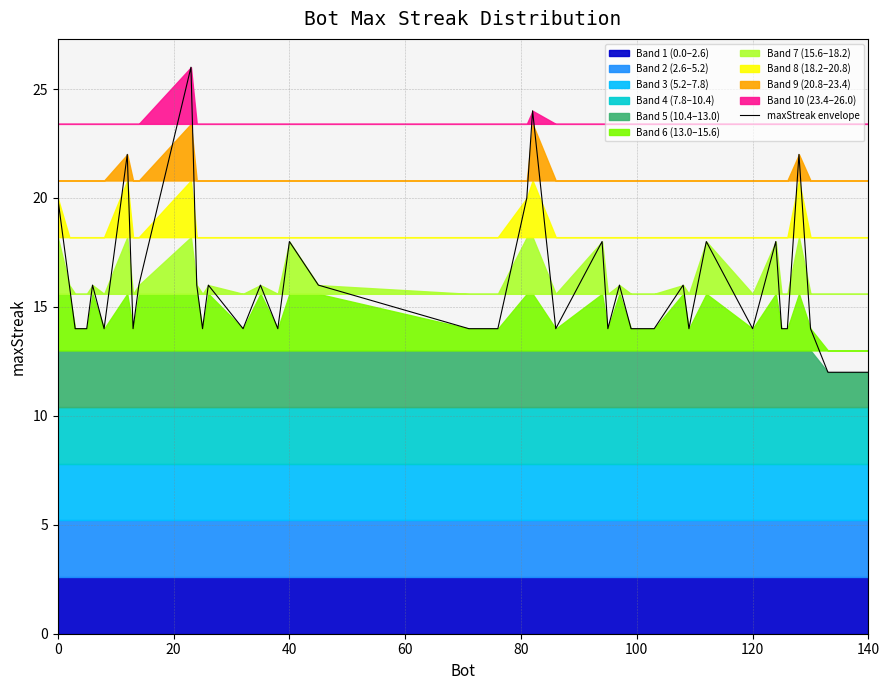

What is the maximum value shown in the chart?

26